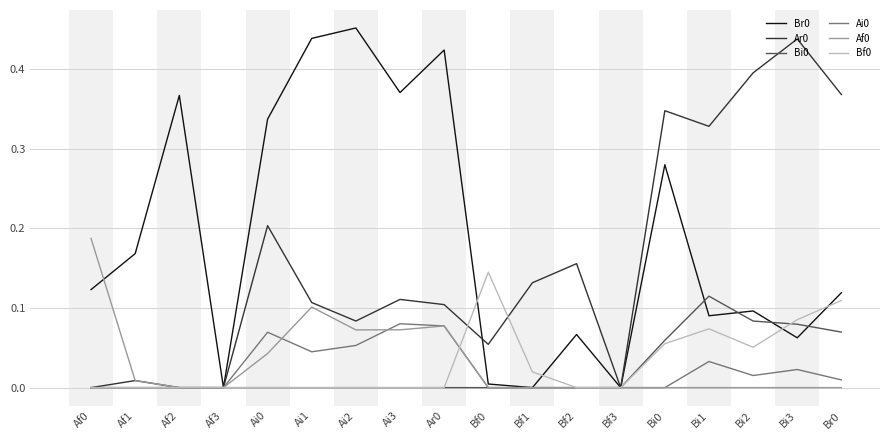

In Bi0, how many points are higher than both neighbors (excluding endpoints)?

1